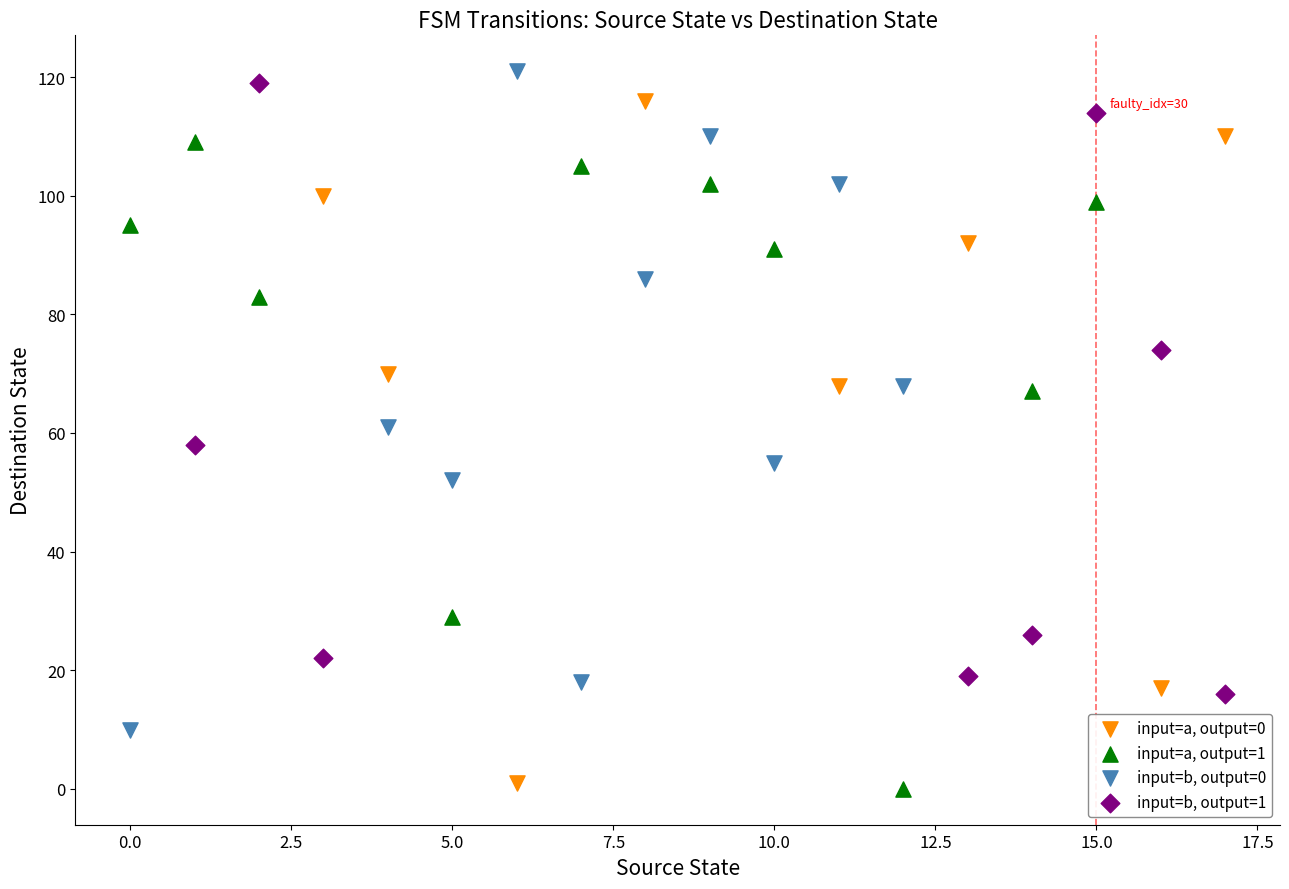

Which series contains the highest Y value?

input=b, output=0